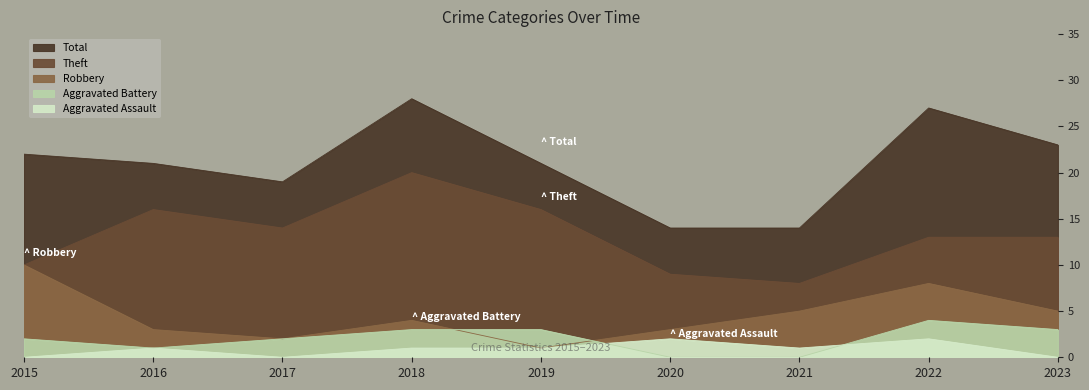

Which series has the widest spread of values?

Total